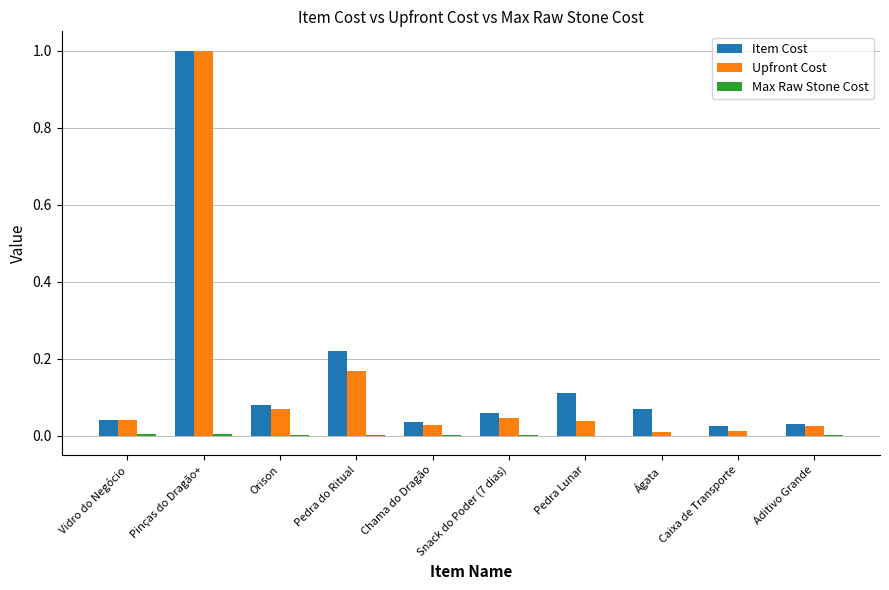

At which category is the sum across all series the highest?

Pinças do Dragão+